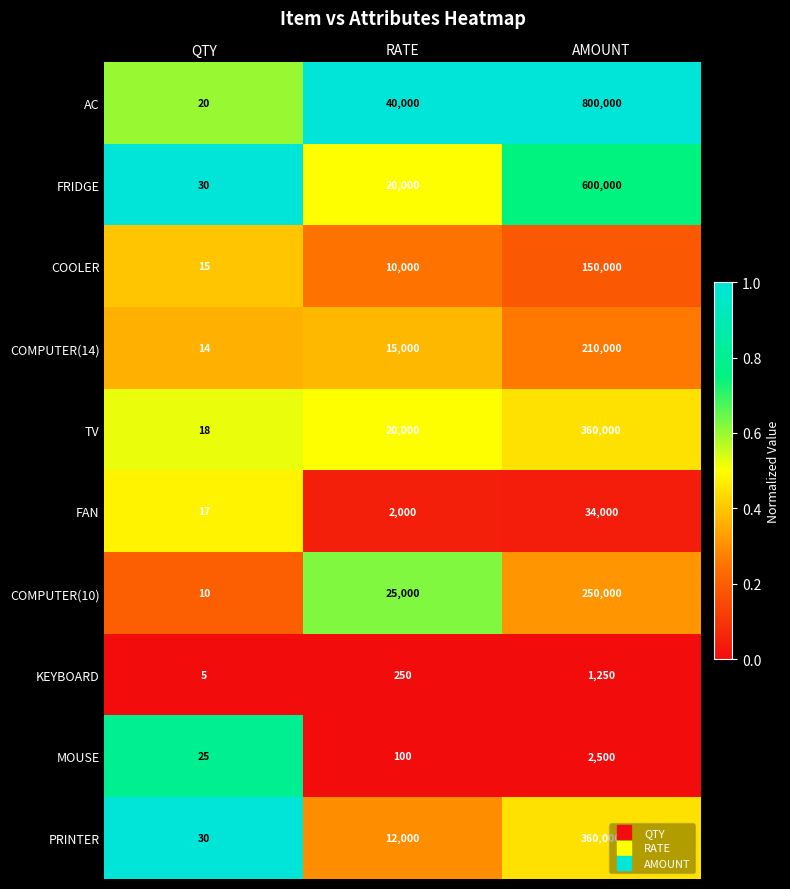

Where is MOUSE nearest to the value 1262?

RATE